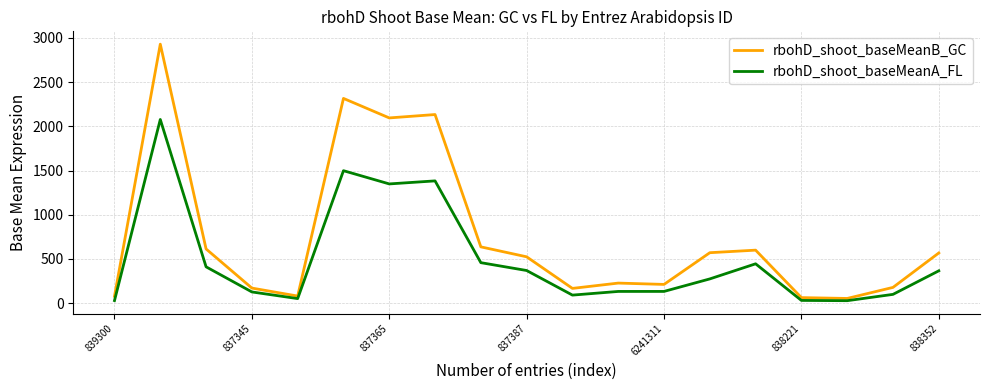

What is the sum of all rbohD_shoot_baseMeanA_FL values?

9352.5